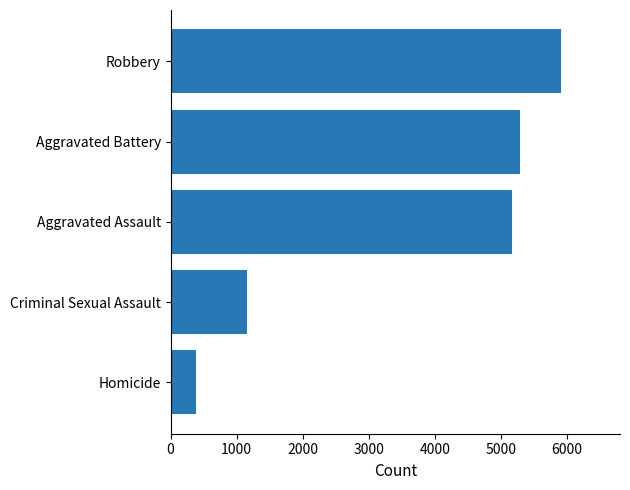

Which label corresponds to the largest value in the chart?

Robbery